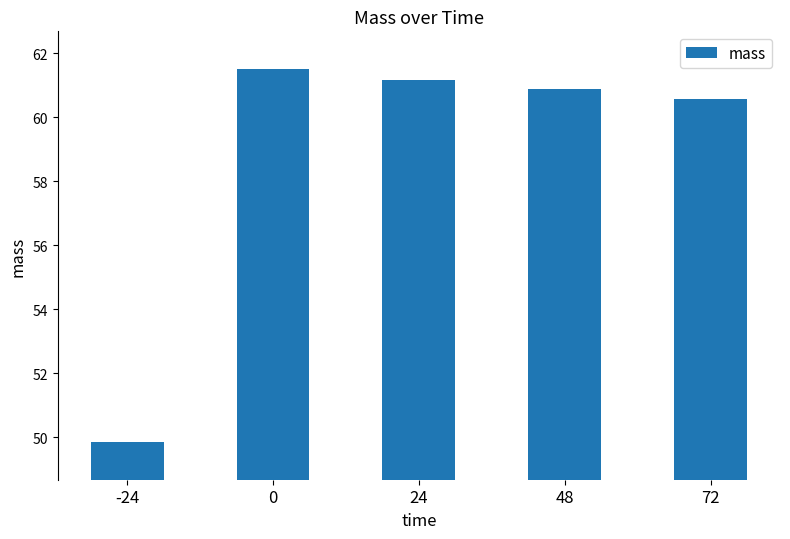

What is the greatest value displayed?

61.5